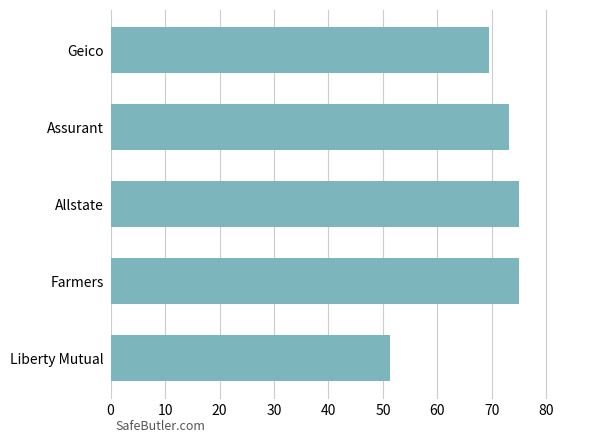

Reading top to bottom, transcribe all the data shown in this chart.

69.4	73.2	74.9	74.9	51.4